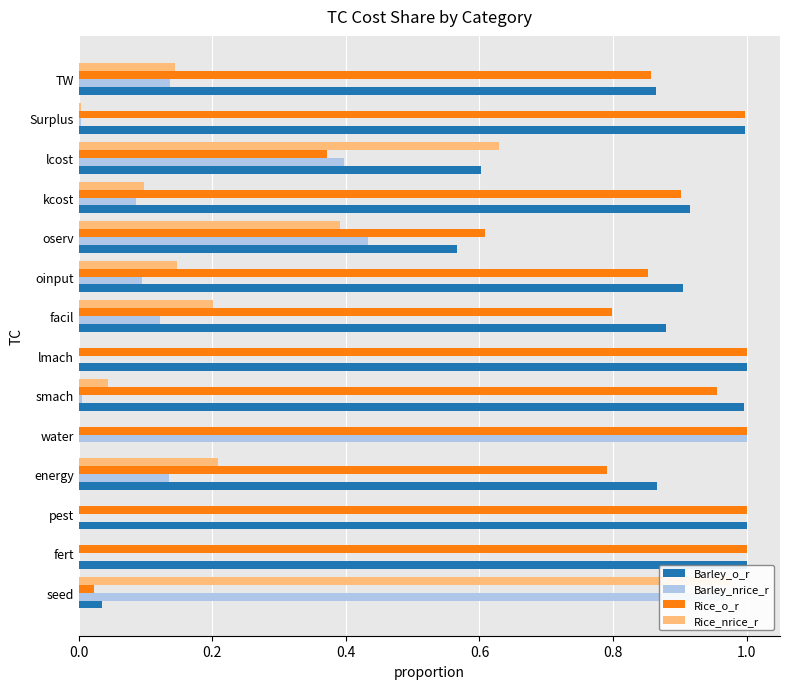

Are the bars horizontal?

Yes